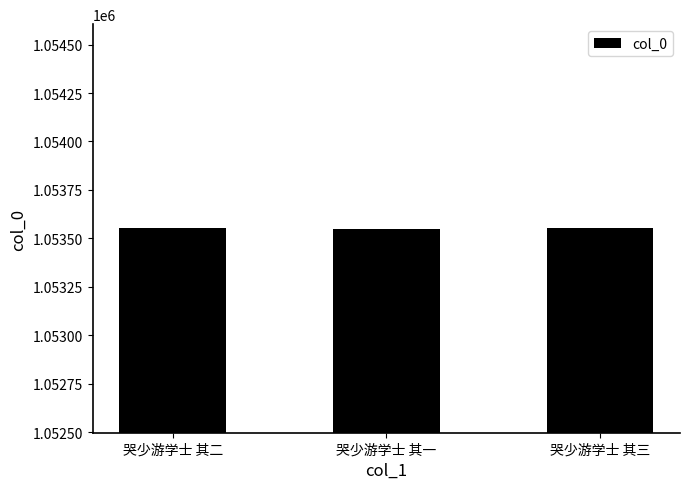

What is the difference between the values at 哭少游学士 其三 and 哭少游学士 其一?

2